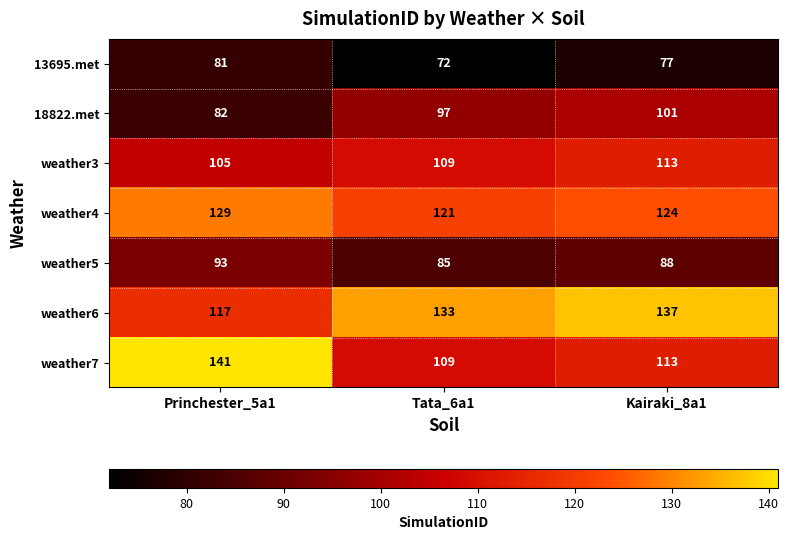

What is the average value of the weather3 series?

109